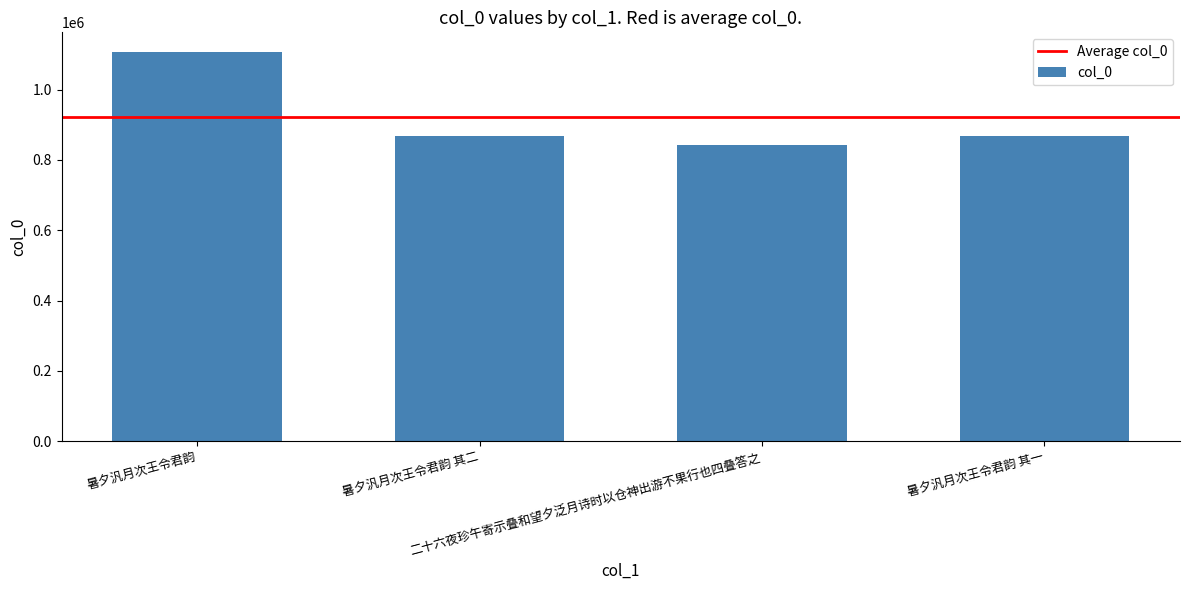

What is the difference between the maximum and minimum values?

264768